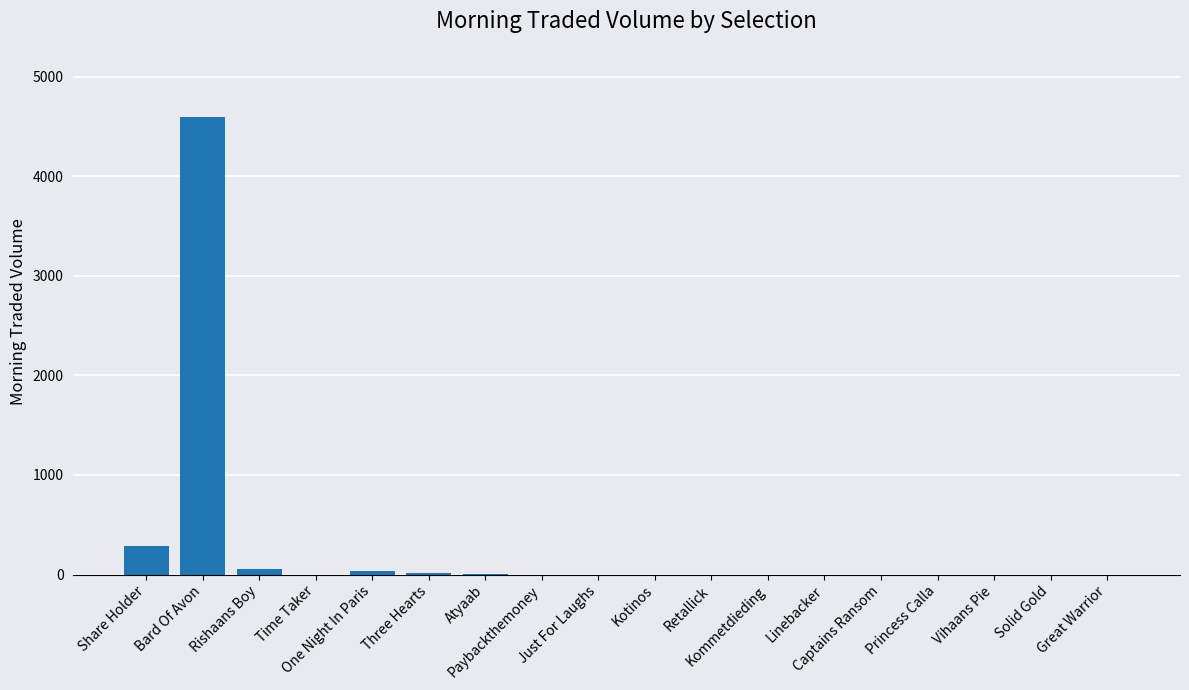

What is the change in value from Atyaab to Retallick?

-5.3